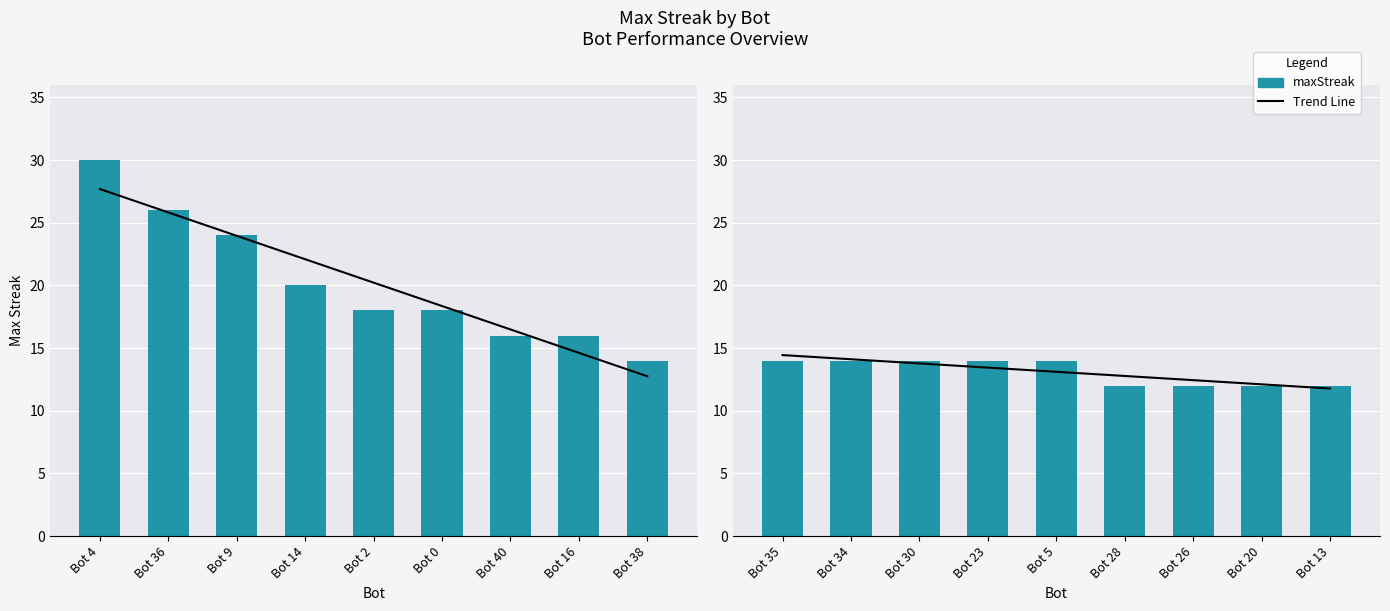

What is the value of the Trend bar at the 2nd from the left?

14.1